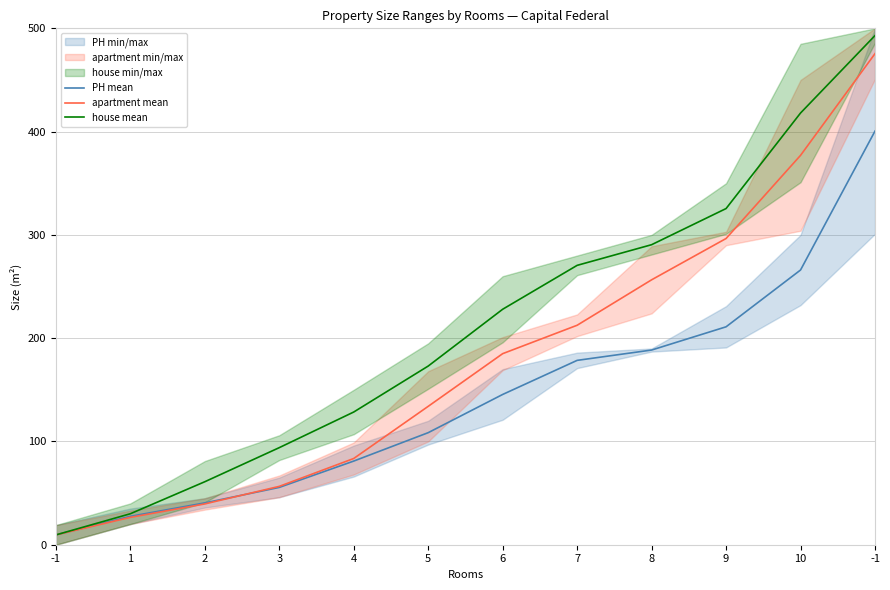

What is the average value of the house mean series?

210.1